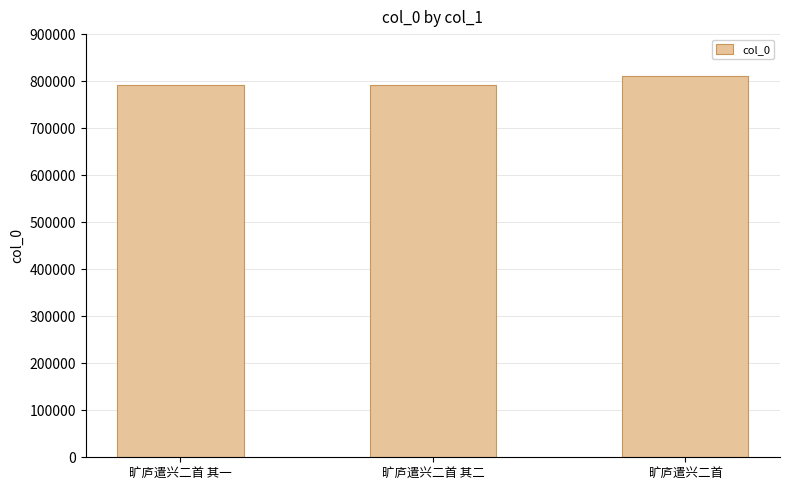

Which has a higher value, 旷庐遣兴二首 or 旷庐遣兴二首 其一?

旷庐遣兴二首